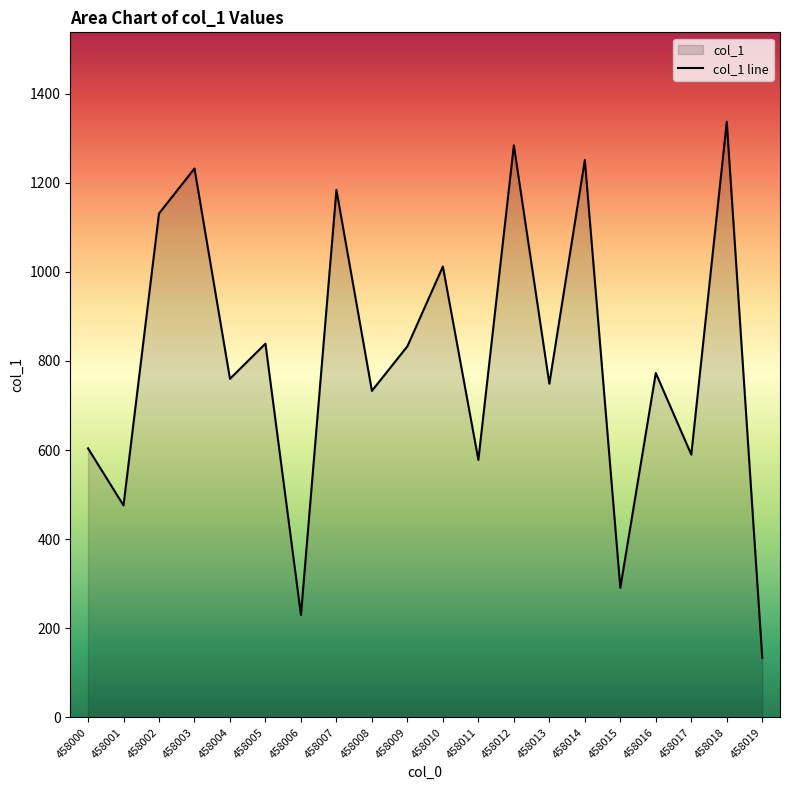

True or false: the data has more than 0 interior local peaks.

True